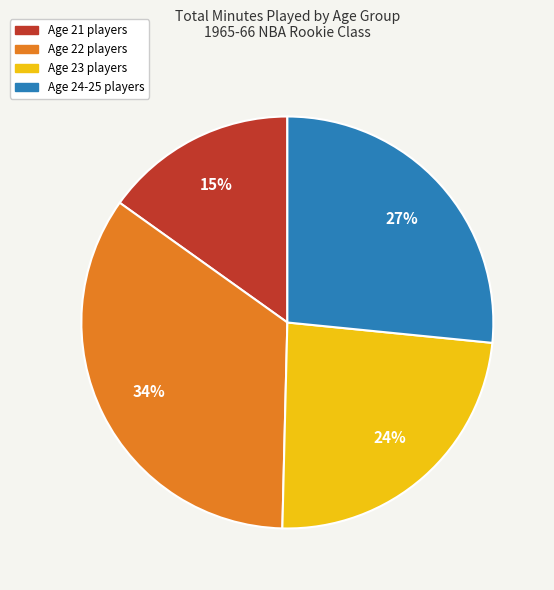

Is there any slice that represents more than half of the pie?

No